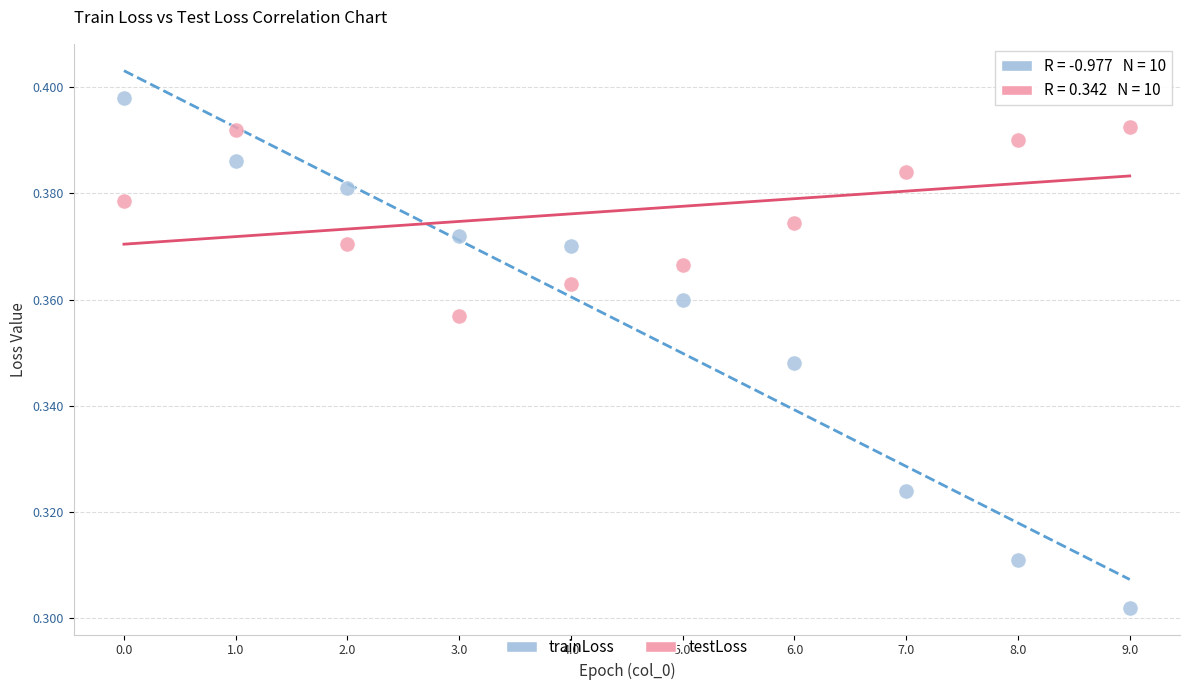

What are all the series names shown in the legend?

trainLoss, testLoss